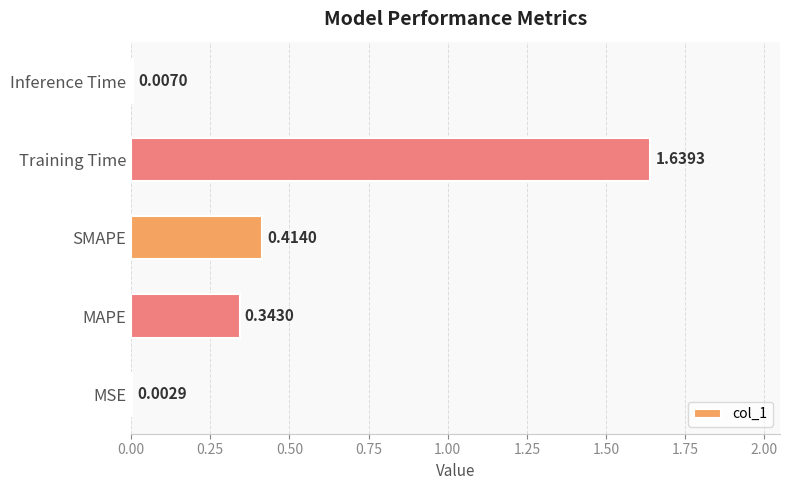

What is the sum of all values?

2.4